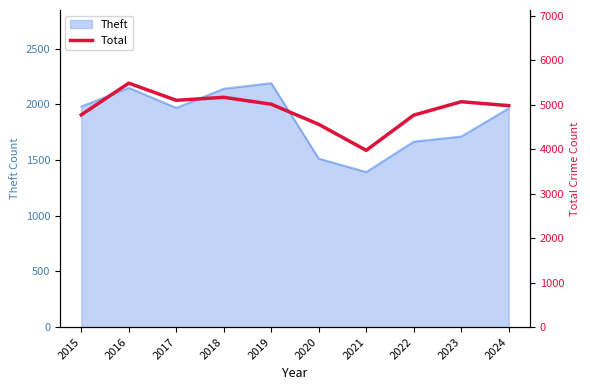

True or false: Theft has a value of 631 at 2016.

False